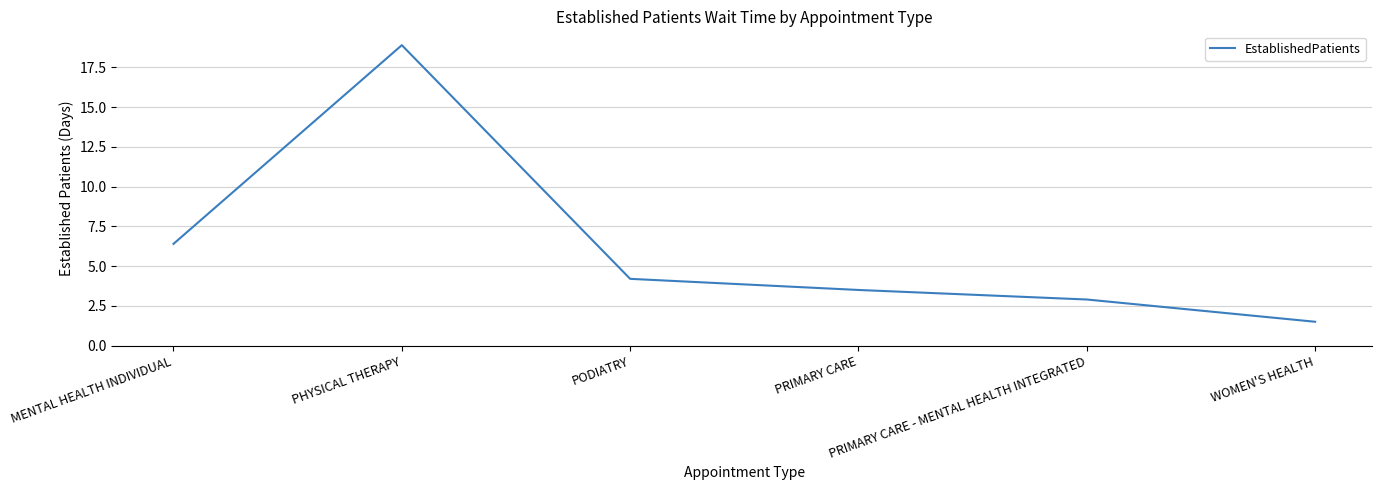

The value at PODIATRY is 4.2. True or false?

True